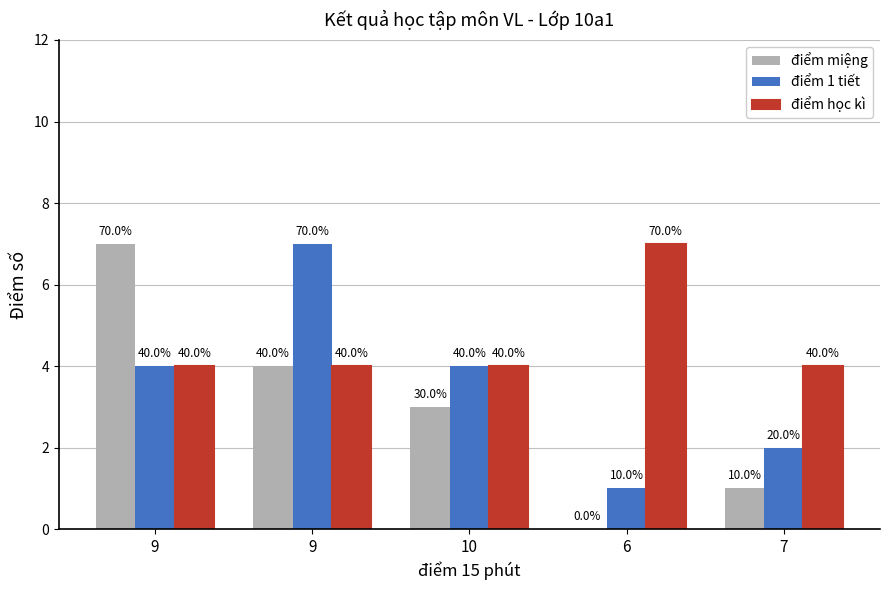

What is the label of the 2nd bar from the left?

9